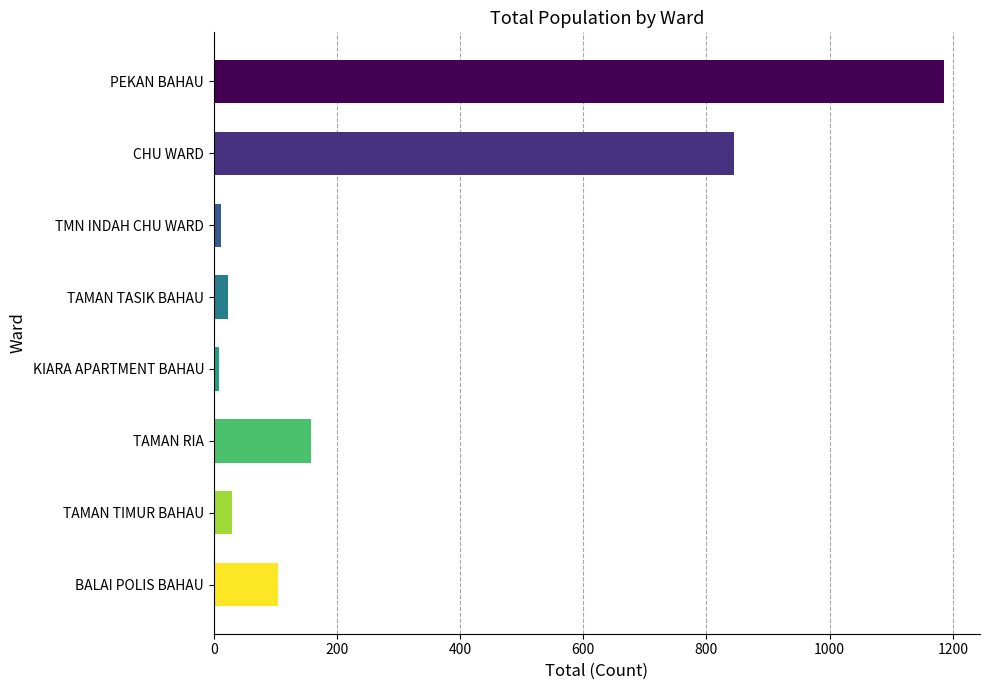

Where does the L_semenanjung series first go above 3?

PEKAN BAHAU